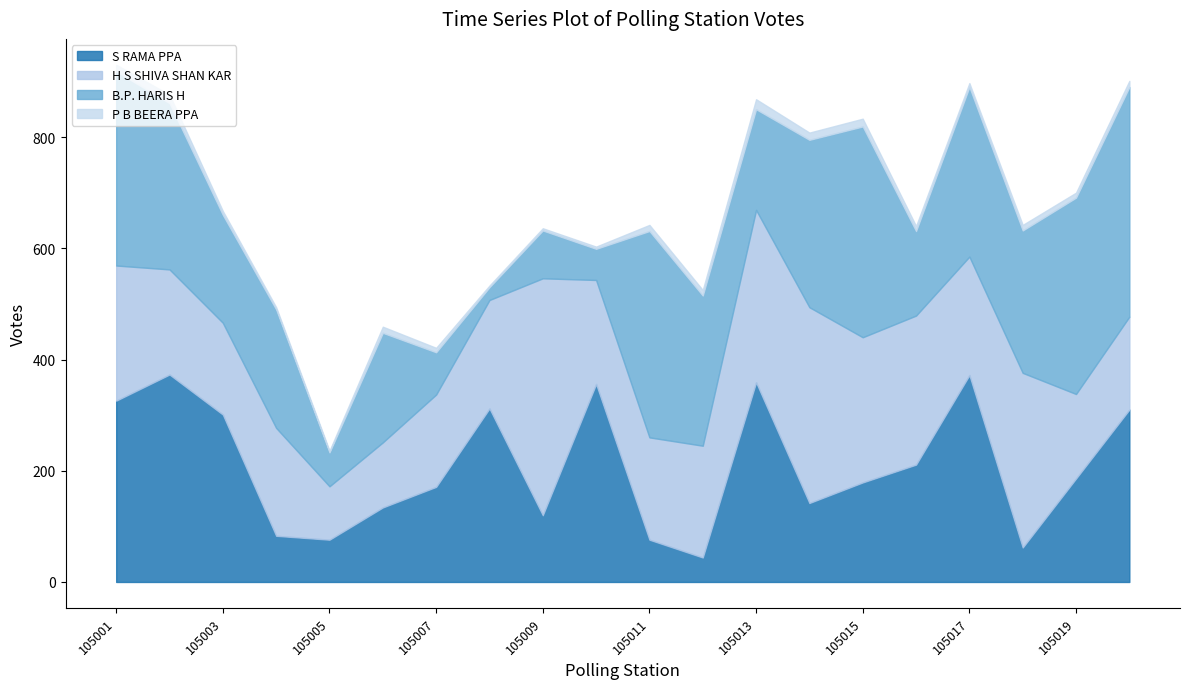

Reading left to right, extract all data points from this chart.

S RAMA PPA: 105001=326	105002=373	105003=301	105004=83	105005=76	105006=134	105007=171	105008=312	105009=120	105010=356	105011=76	105012=44	105013=359	105014=142	105015=179	105016=211	105017=372	105018=62	105019=186	105020=310
H S SHIVA SHAN KAR: 105001=243	105002=189	105003=165	105004=194	105005=96	105006=117	105007=166	105008=195	105009=426	105010=187	105011=184	105012=201	105013=310	105014=352	105015=261	105016=268	105017=213	105018=314	105019=152	105020=167
B.P. HARIS H: 105001=349	105002=299	105003=194	105004=213	105005=61	105006=197	105007=76	105008=23	105009=86	105010=56	105011=371	105012=270	105013=181	105014=301	105015=379	105016=152	105017=305	105018=256	105019=353	105020=413
P B BEERA PPA: 105001=12	105002=15	105003=7	105004=4	105005=3	105006=11	105007=8	105008=3	105009=4	105010=4	105011=11	105012=10	105013=18	105014=13	105015=14	105016=9	105017=7	105018=10	105019=9	105020=11